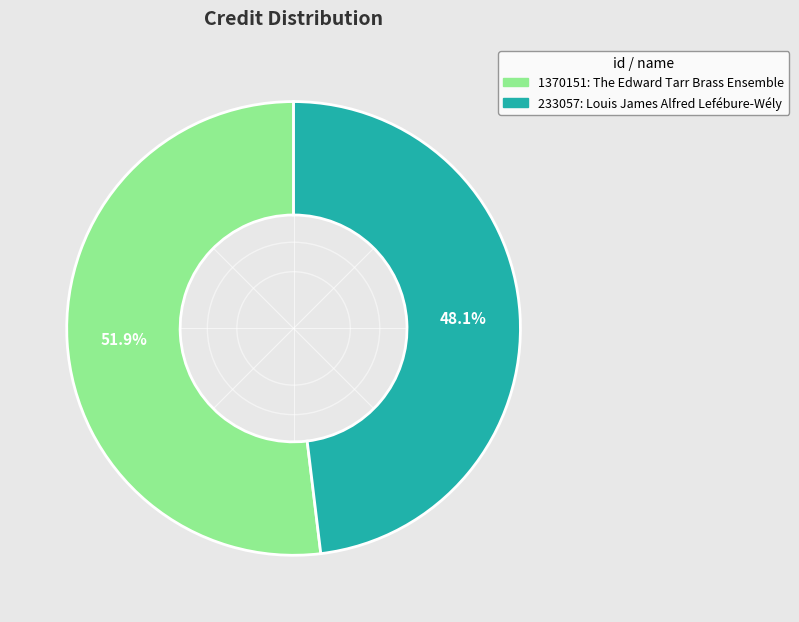

True or false: 233057 accounts for 48% of the total.

True